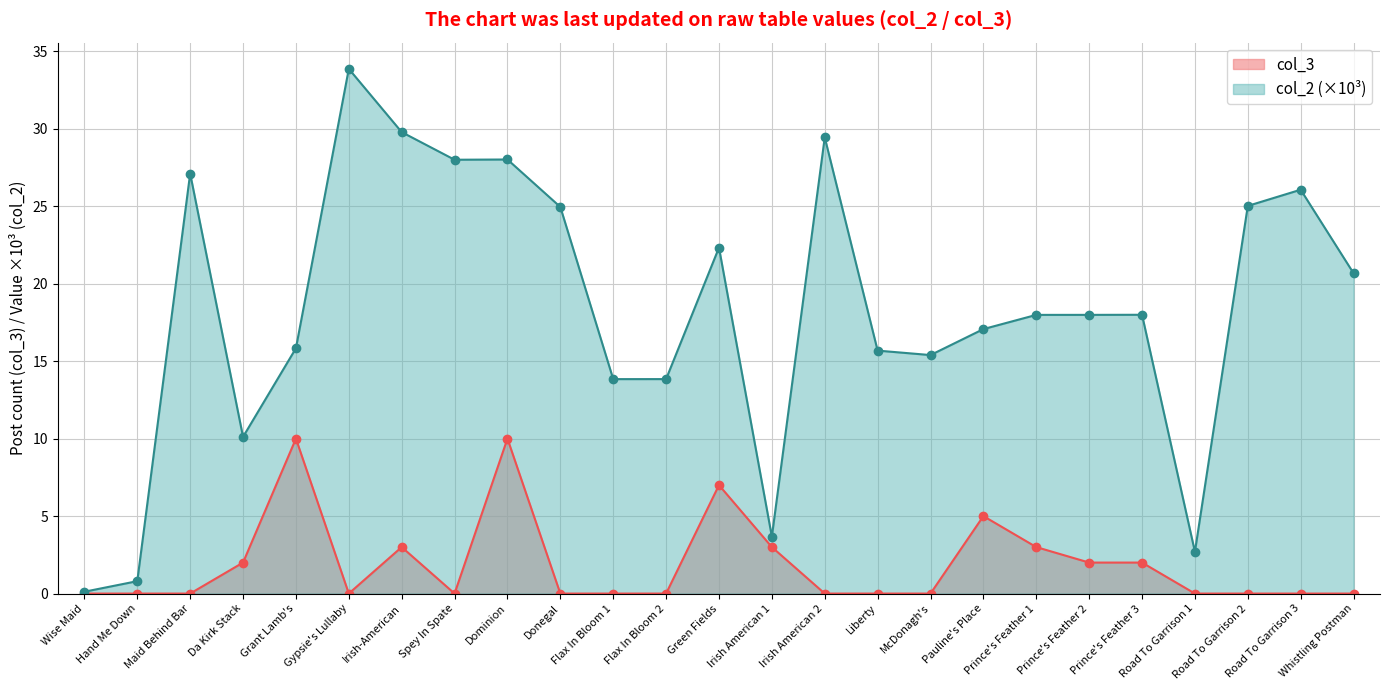

What is the value of the col_2 point at the 1st from the left?

0.1